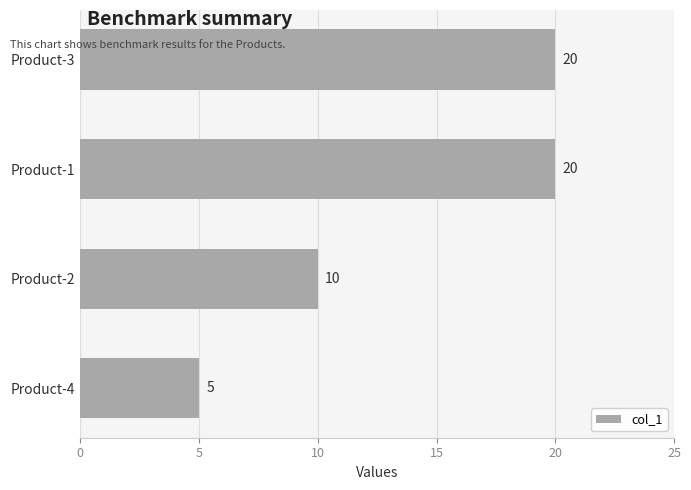

The chart shows a value of 20 at Product-3. True or false?

True